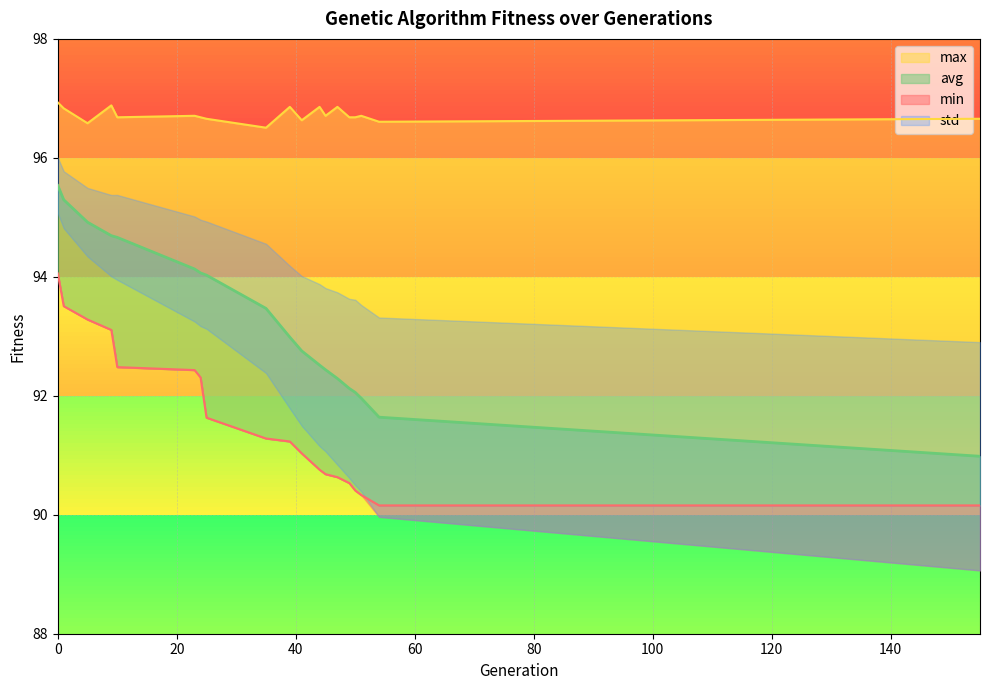

Where is min nearest to the value 92?

24